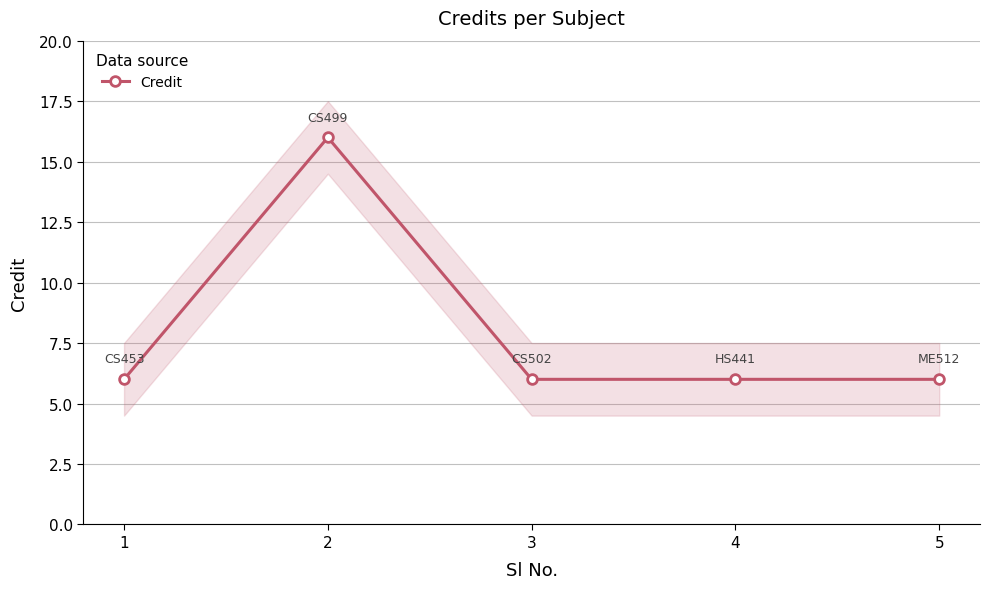

How many points are higher than both their immediate neighbors (excluding endpoints)?

1